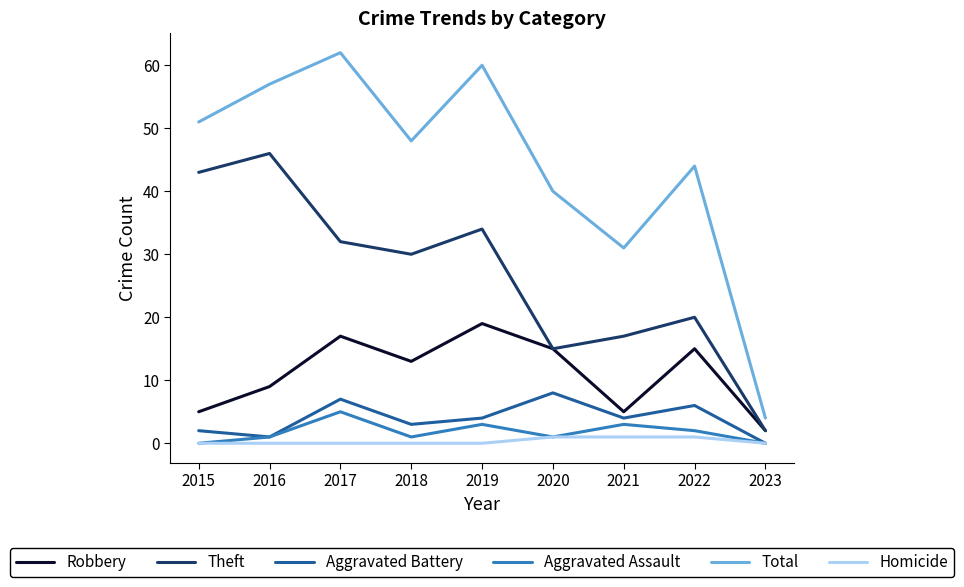

Which series has the largest total across all categories?

Total